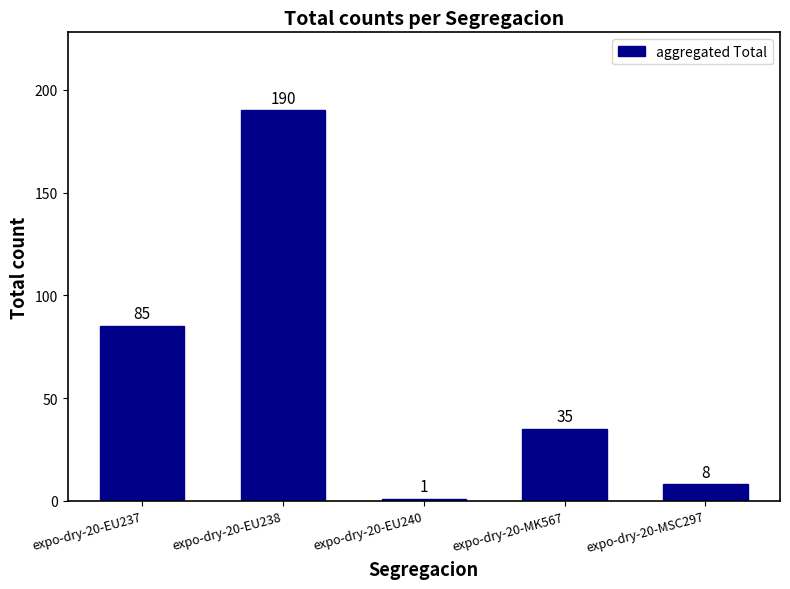

What position from the left is expo-dry-20-MSC297?

5